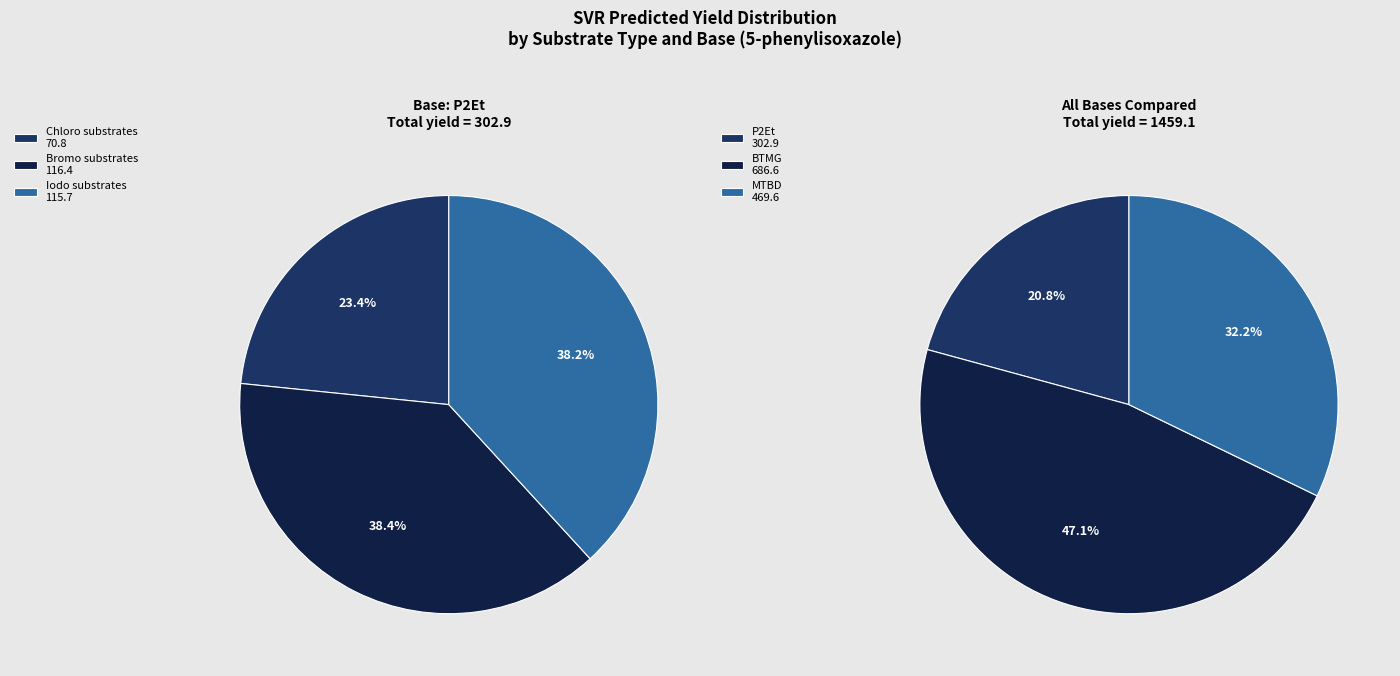

True or false: 11 accounts for 1% of the total.

False